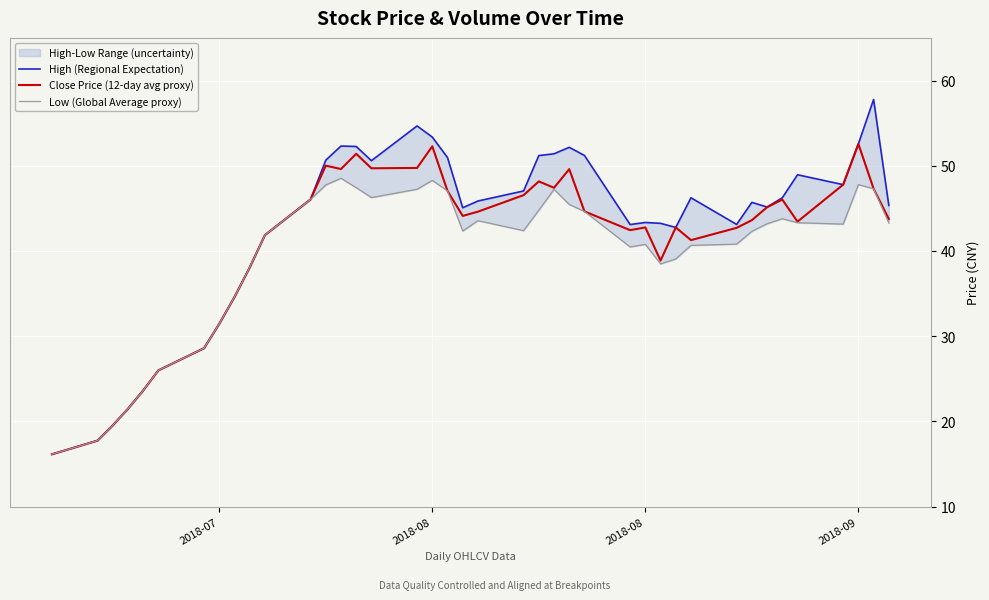

What is the difference between the maximum and minimum values in the Close Price (12-day avg proxy) series?

36.4